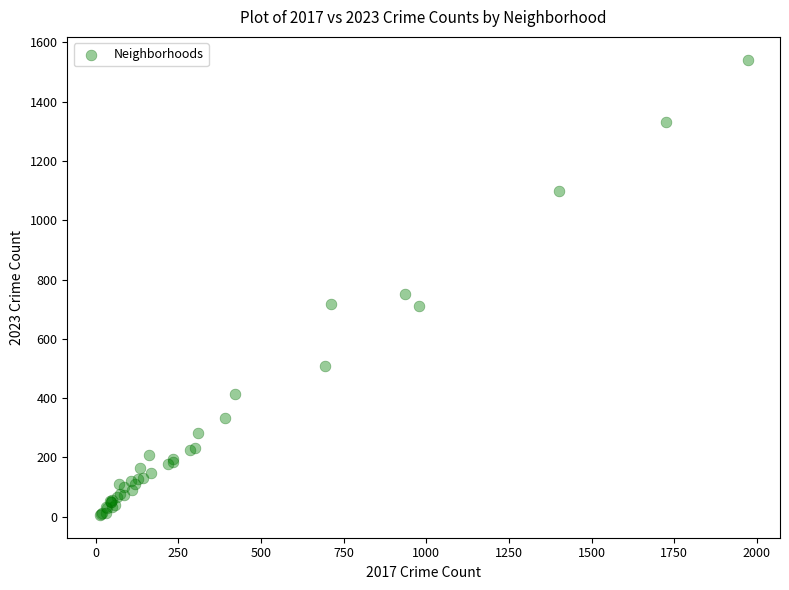

What Y value in the scatter plot is closest to 774?

750